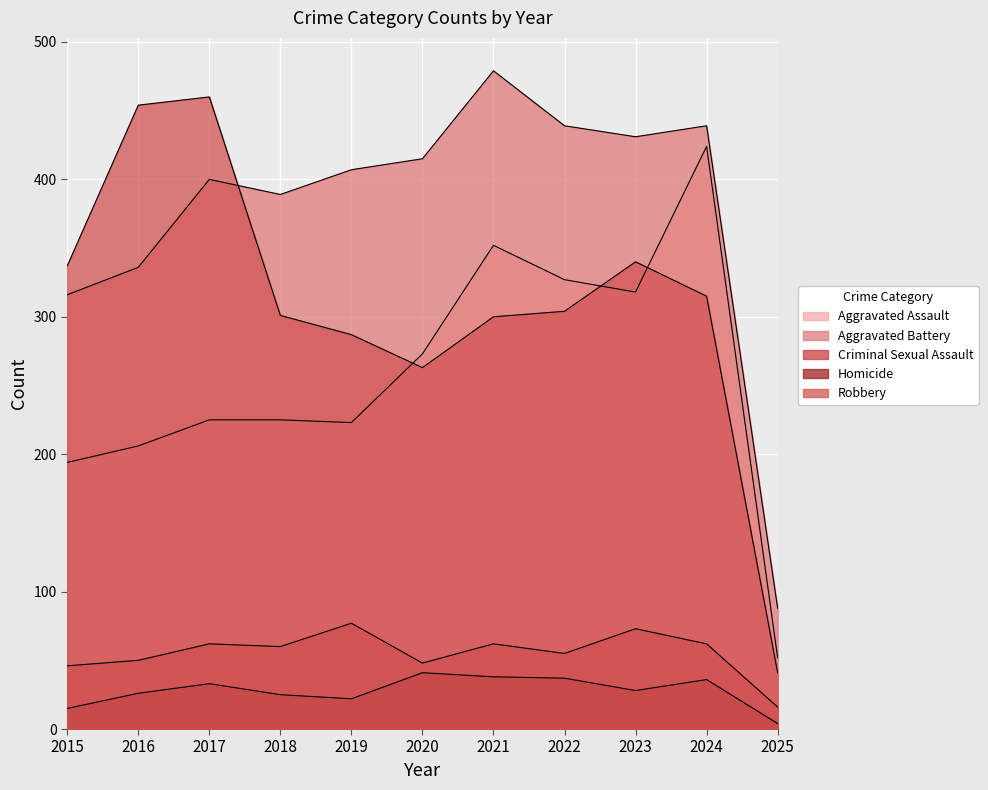

Count the number of categories in the chart.

11